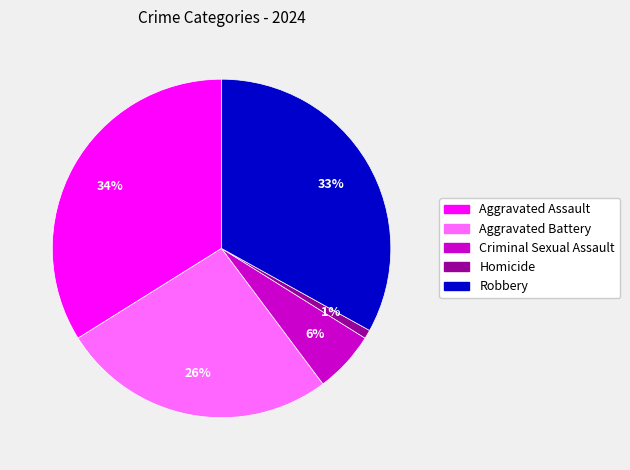

Which slice is the smallest?

Homicide